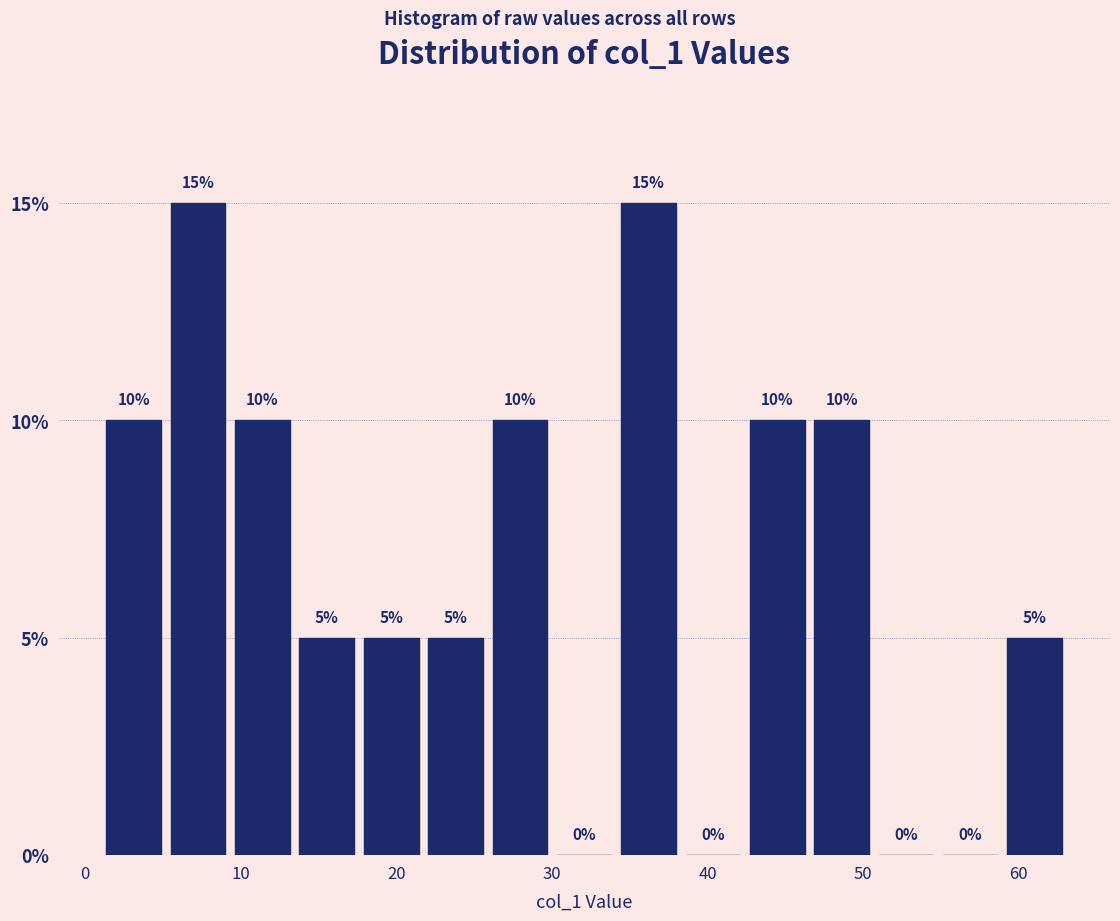

Reading left to right, list every bar in this chart as the range it spans on the x-axis followed by its height. The bar edges are not printed on the chart, so give them approximately, as read against the axis.

1 to 5: 10
5 to 9: 15
9 to 13: 10
13 to 18: 5
18 to 22: 5
22 to 26: 5
26 to 30: 10
30 to 34: 0
34 to 38: 15
38 to 42: 0
42 to 47: 10
47 to 51: 10
51 to 55: 0
55 to 59: 0
59 to 63: 5